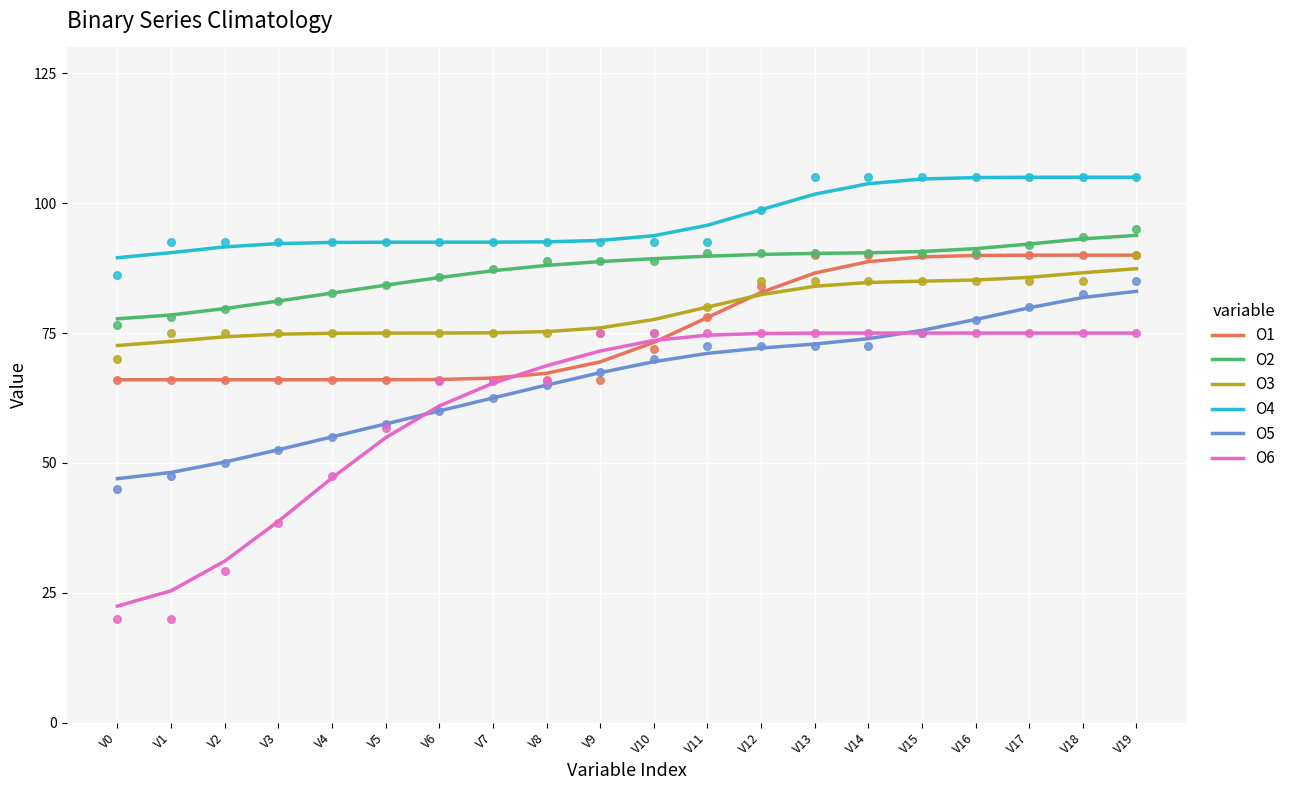

Is the value of O6 at V16 greater than the value of O3 at V7?

No